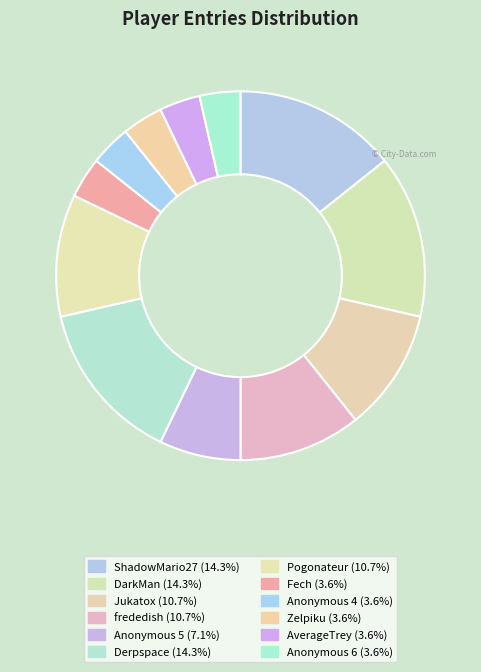

Is there a majority slice in this chart?

No